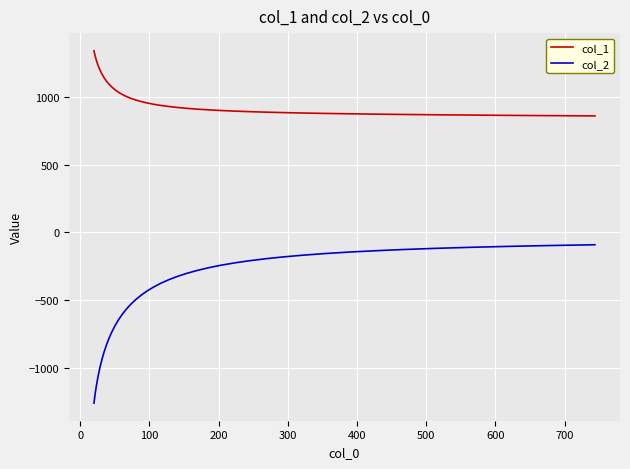

What is the difference between the maximum and minimum values in the col_2 series?

1170.3